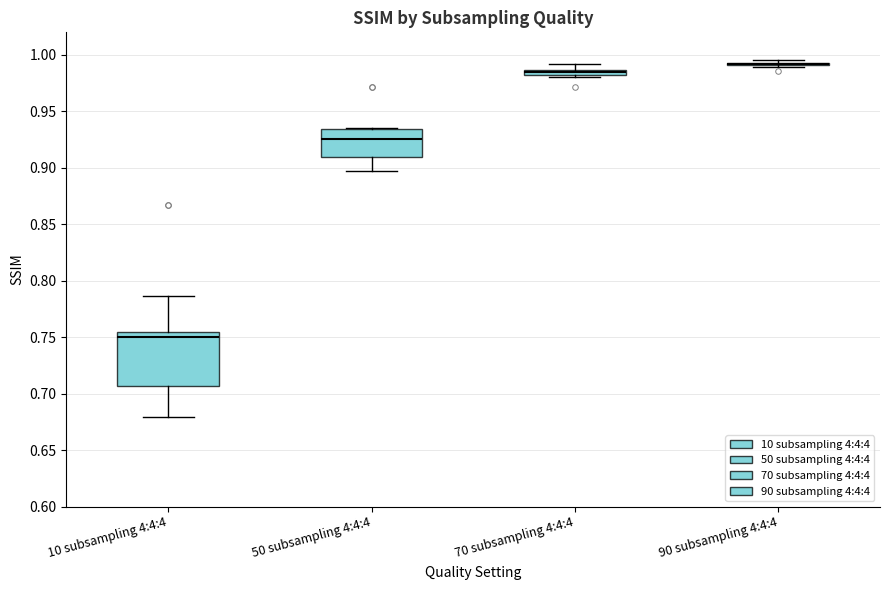

Where does the upper whisker of the box for 10 subsampling 4:4:4 end on the y-axis? The values are not printed on the chart, so give them approximately, as read against the axis.

0.785